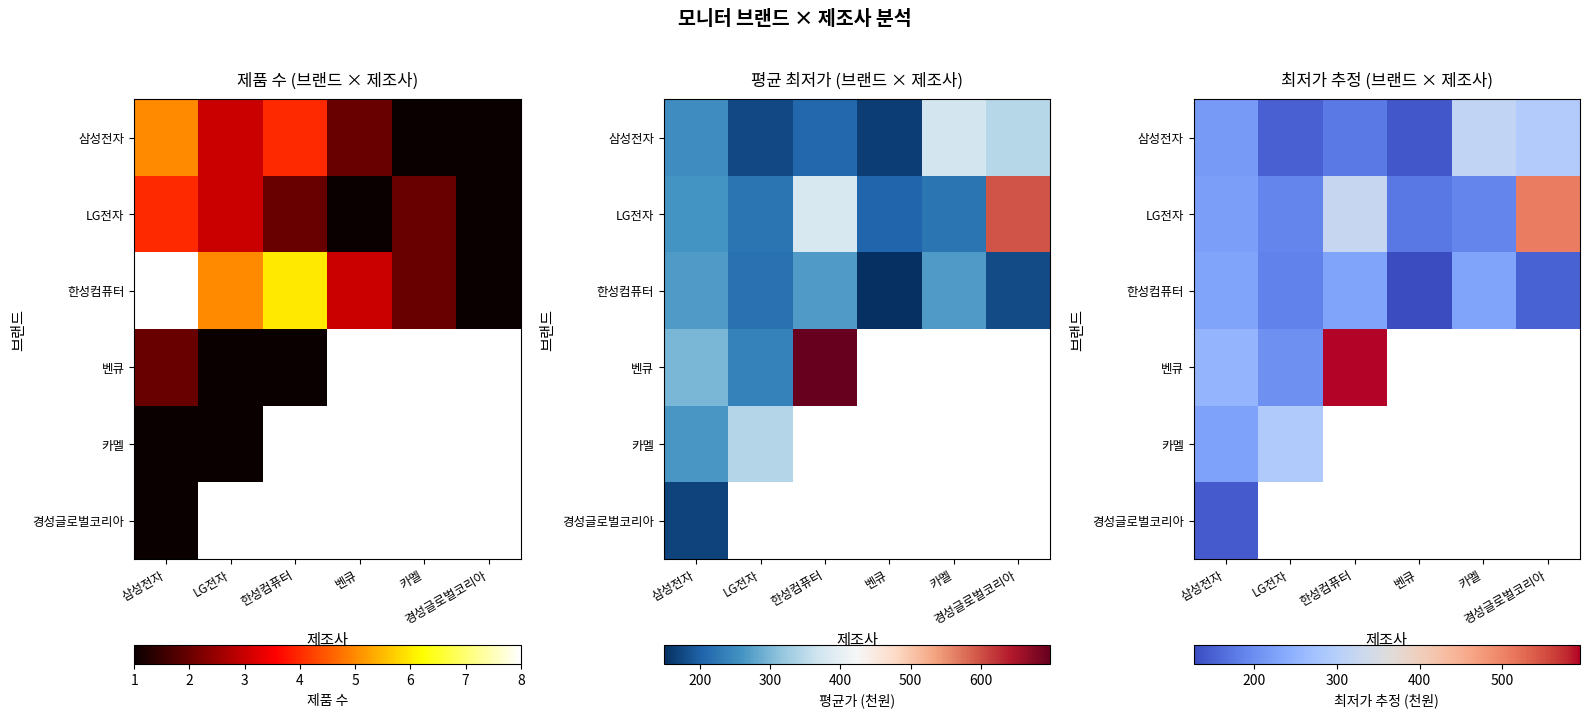

How many data points does each series have?

6